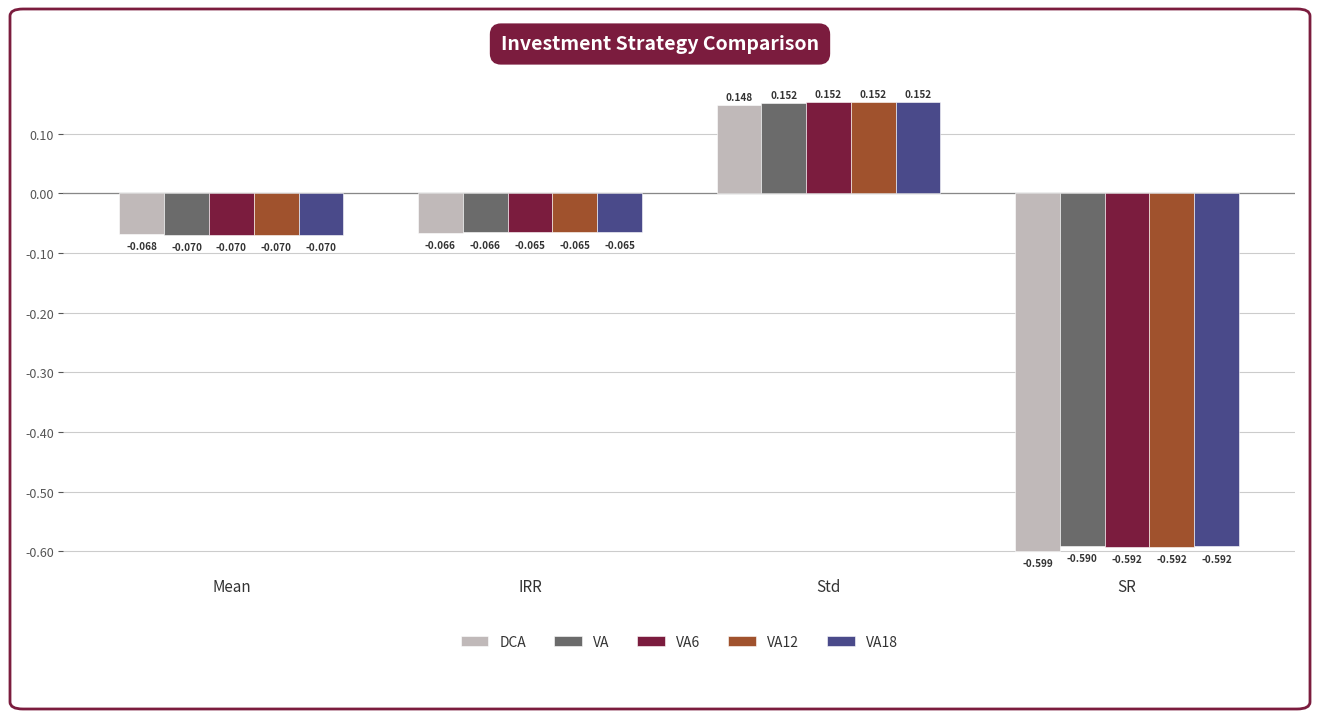

Between Std and SR, which series saw the biggest shift?

DCA